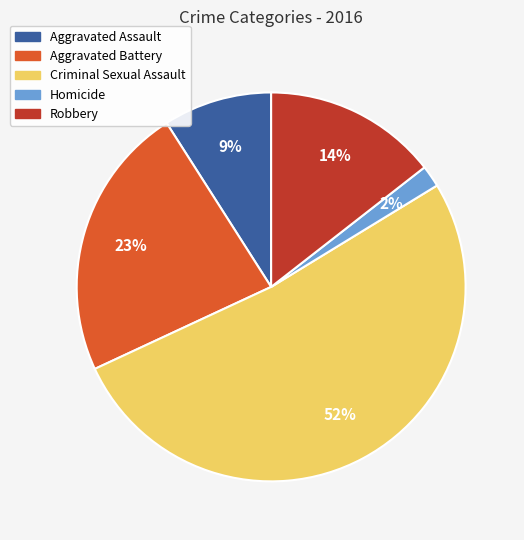

Which category has the biggest portion of the pie?

Criminal Sexual Assault